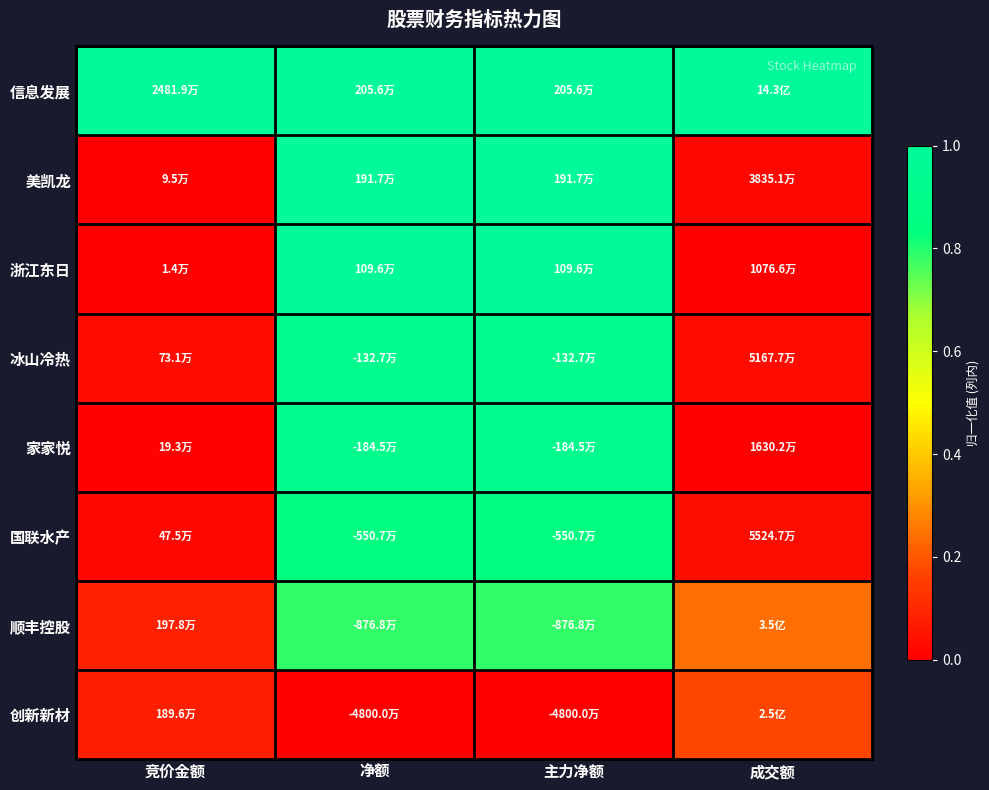

How many data points does each series have?

4